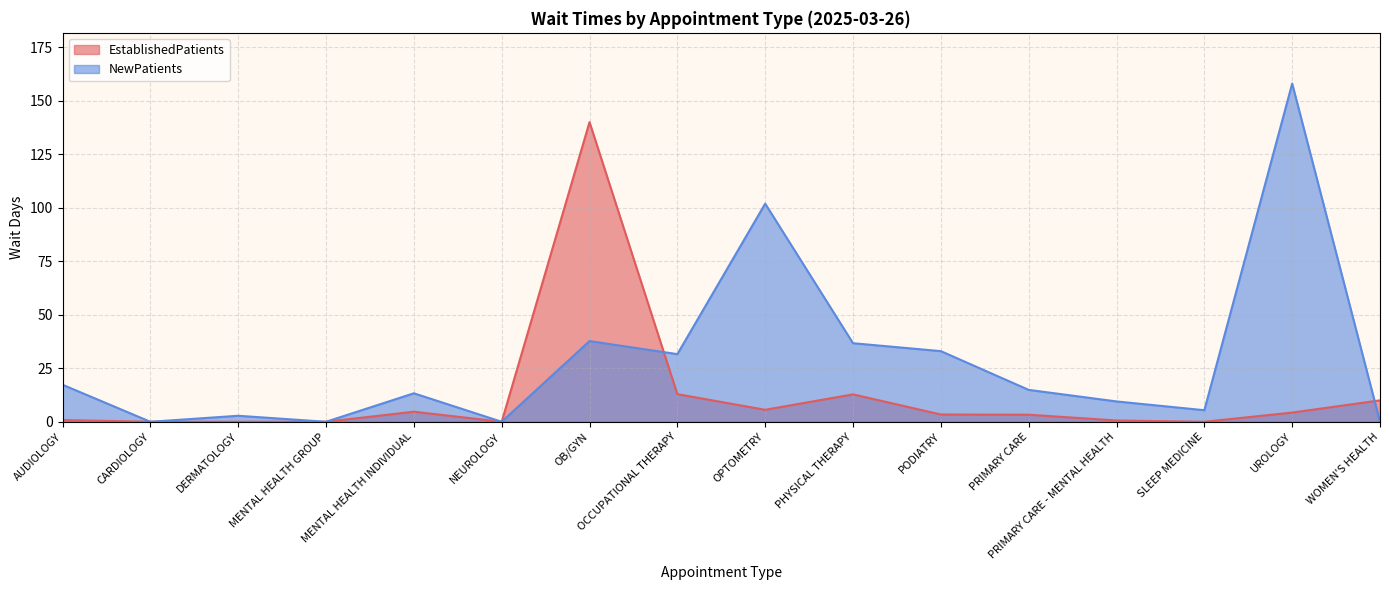

At how many categories does at least one series exceed 100?

3